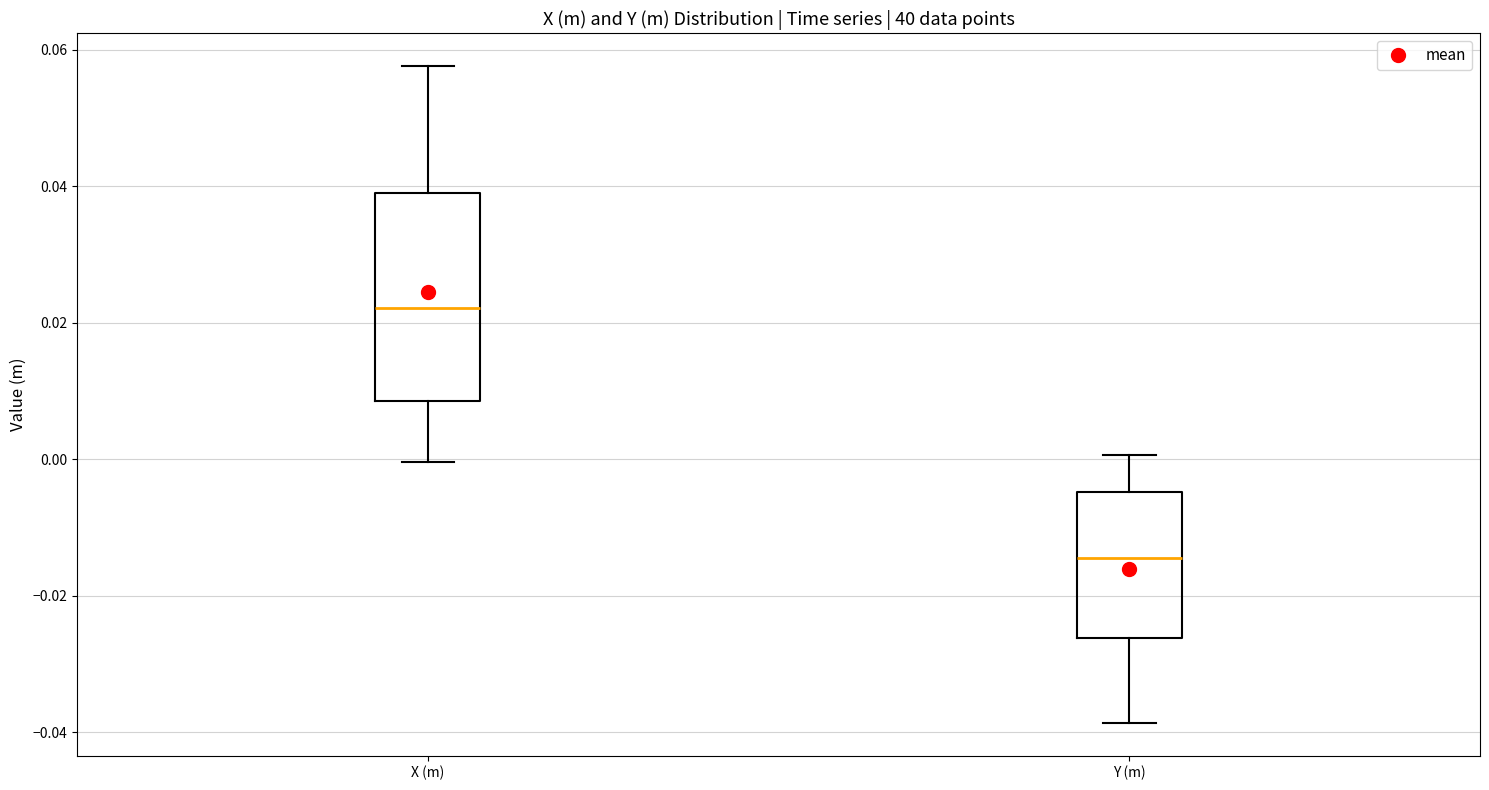

Which box's median line is the lowest?

Y (m)